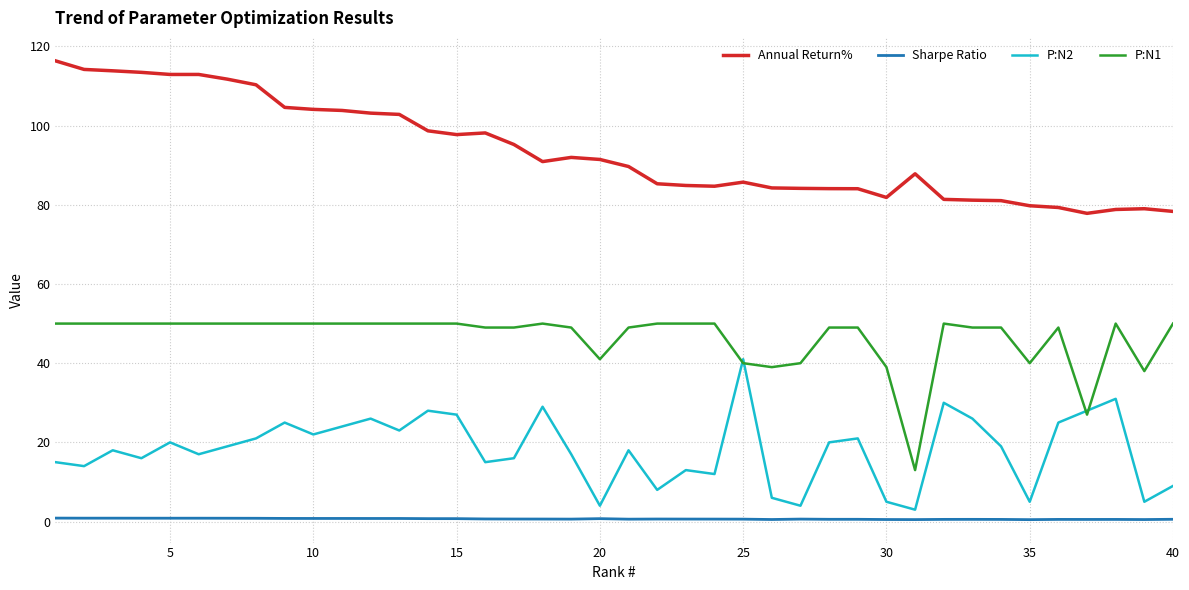

True or false: Sharpe Ratio and Annual Return% intersect in this chart.

False